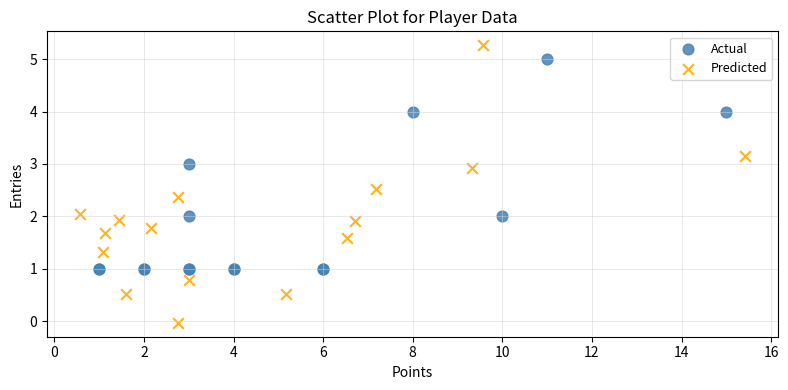

What are all the series names shown in the legend?

Actual, Predicted